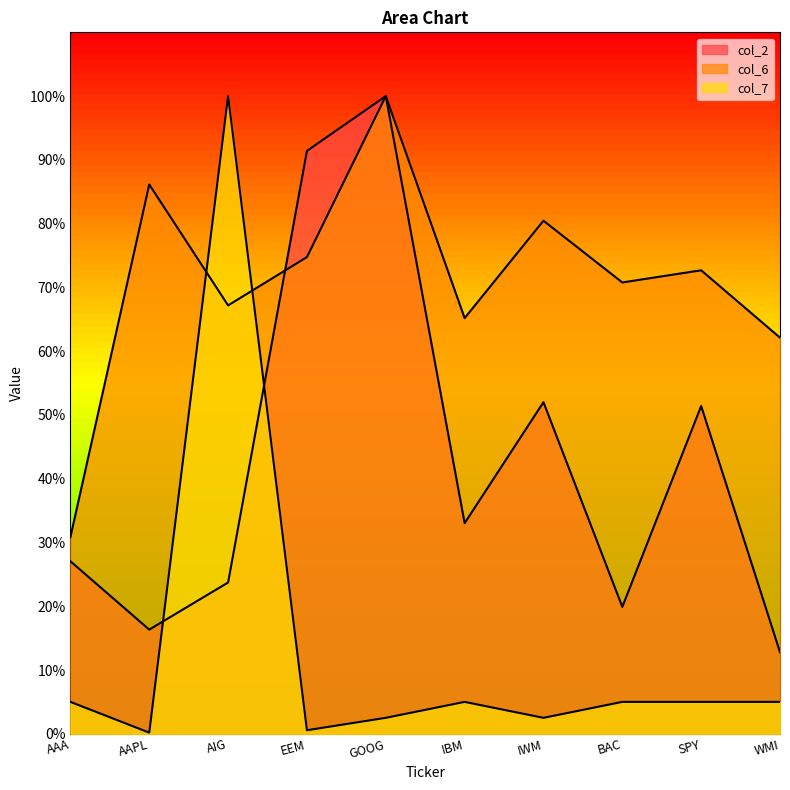

Is it true that col_7 equals 5.0 at BAC?

True